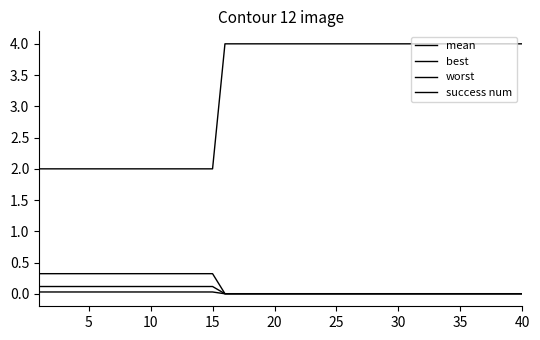

Does the chart display data point markers on the line(s)?

No